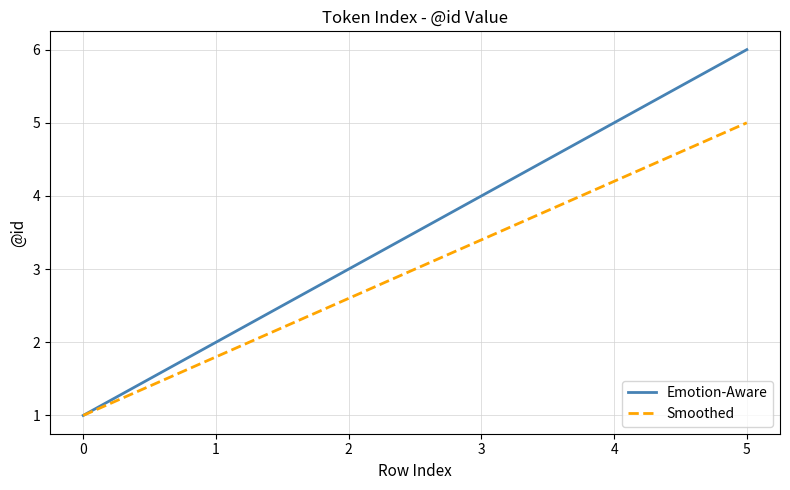

Rank the categories by Smoothed value from highest to lowest.

5, 4, 3, 2, 1, 0